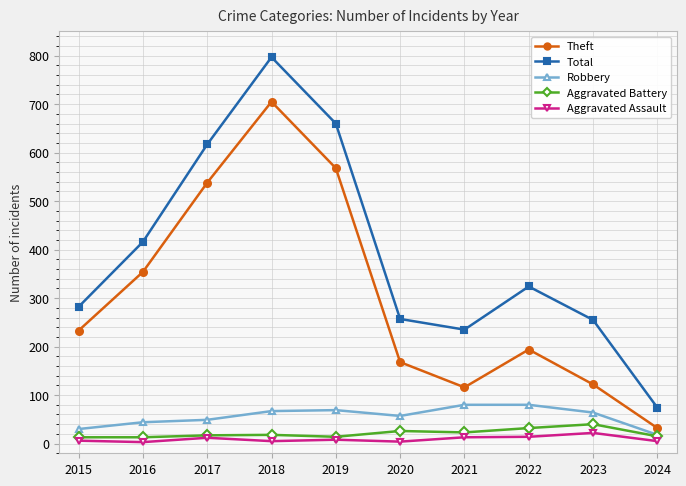

What is the difference between the maximum and minimum values in the Aggravated Assault series?

19